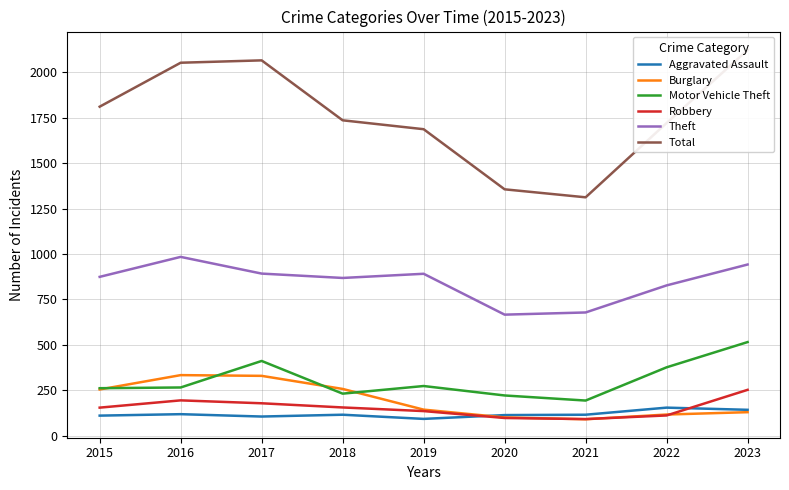

List the series in order of their peak value, lowest first.

Aggravated Assault, Robbery, Burglary, Motor Vehicle Theft, Theft, Total